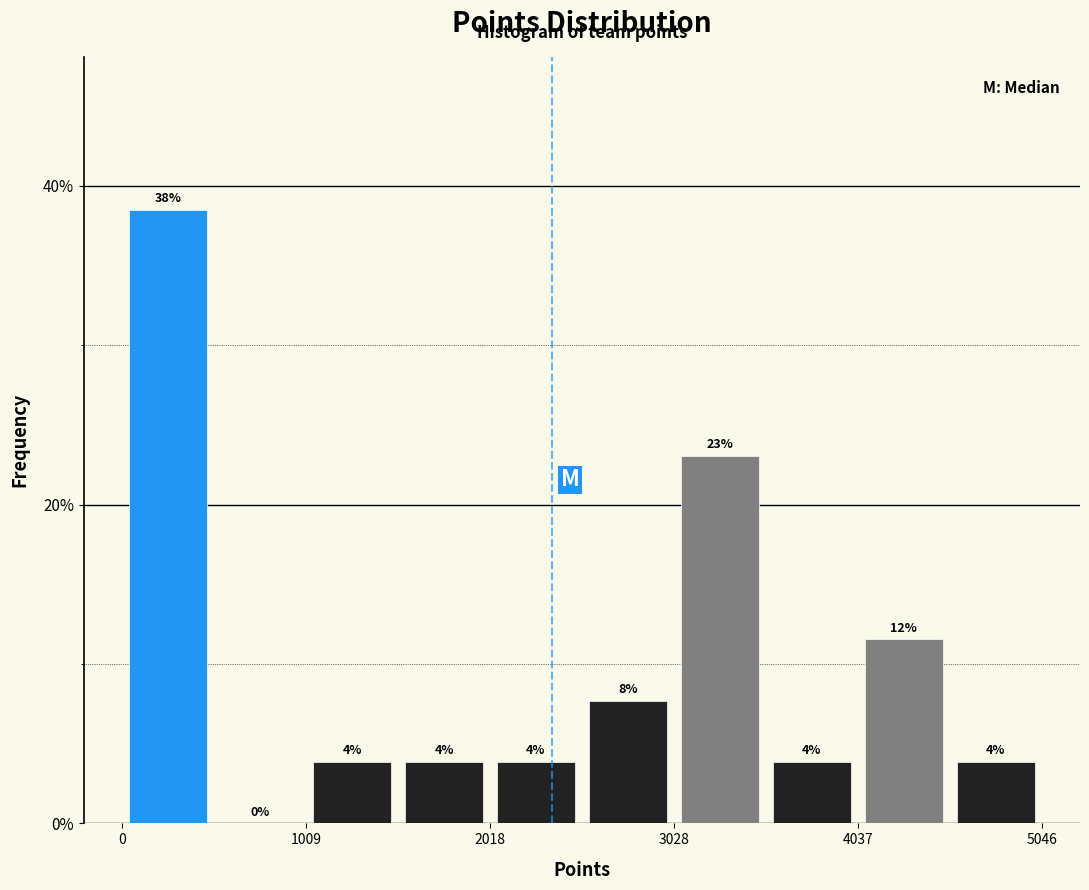

Read against the x-axis, roughly where is the centre of the tallest bar?

200